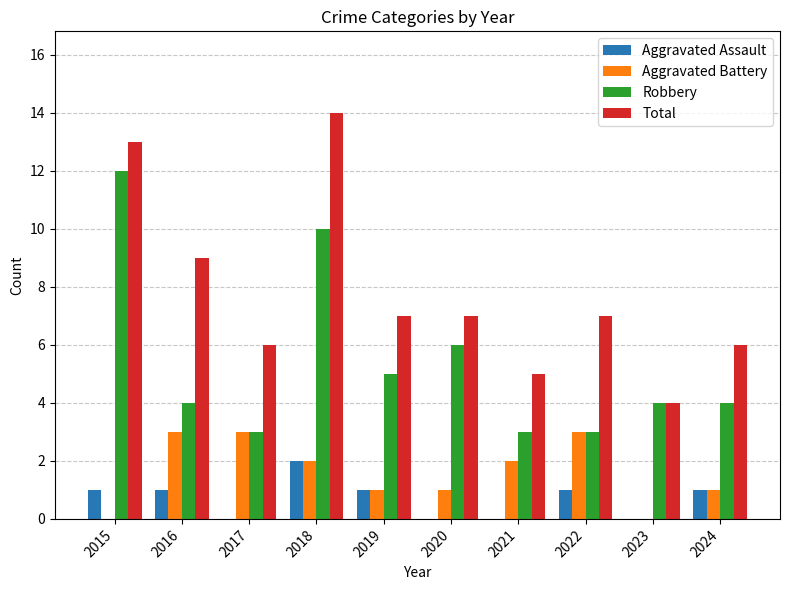

Which series has the largest total across all categories?

Total